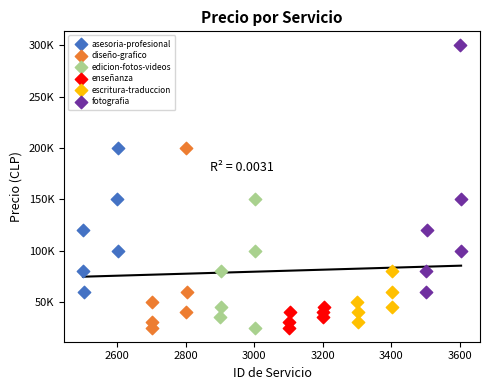

Which series has the largest Y range (max minus min)?

fotografia